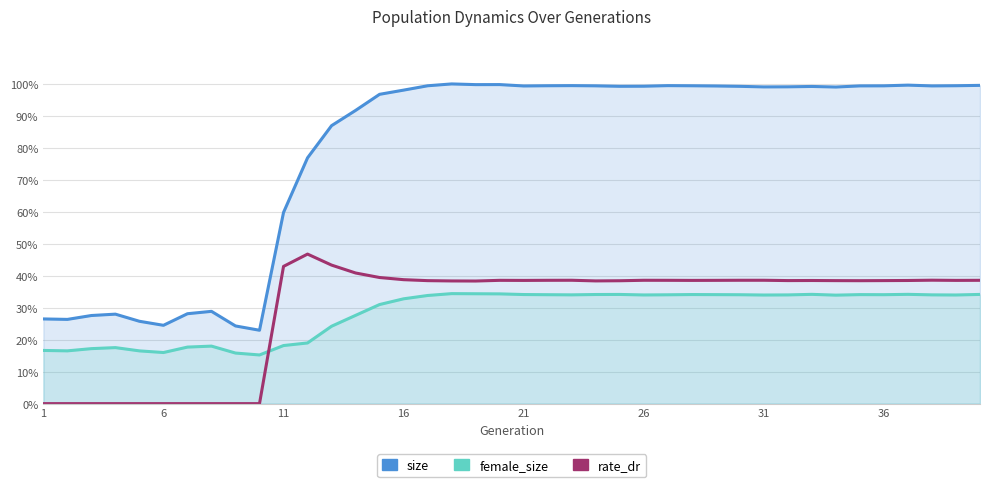

What is the difference between the maximum and second lowest values in the rate_dr series?

0.5